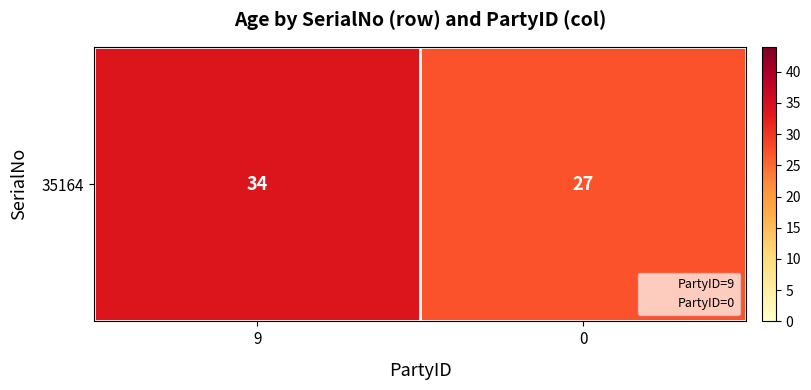

What is the ratio of the value at 9 to the value at 0?

1.3